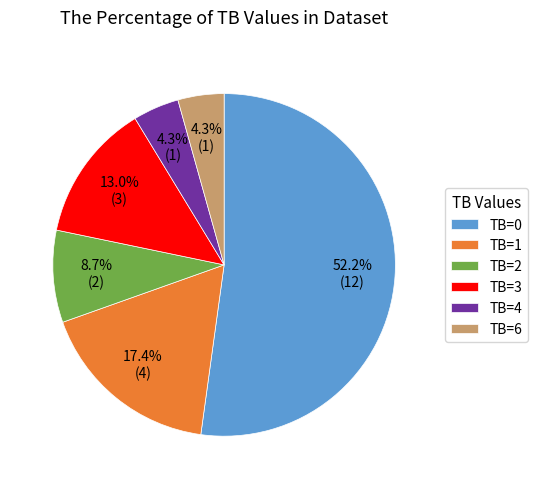

Is it true that TB=3 is 22% of the pie?

False